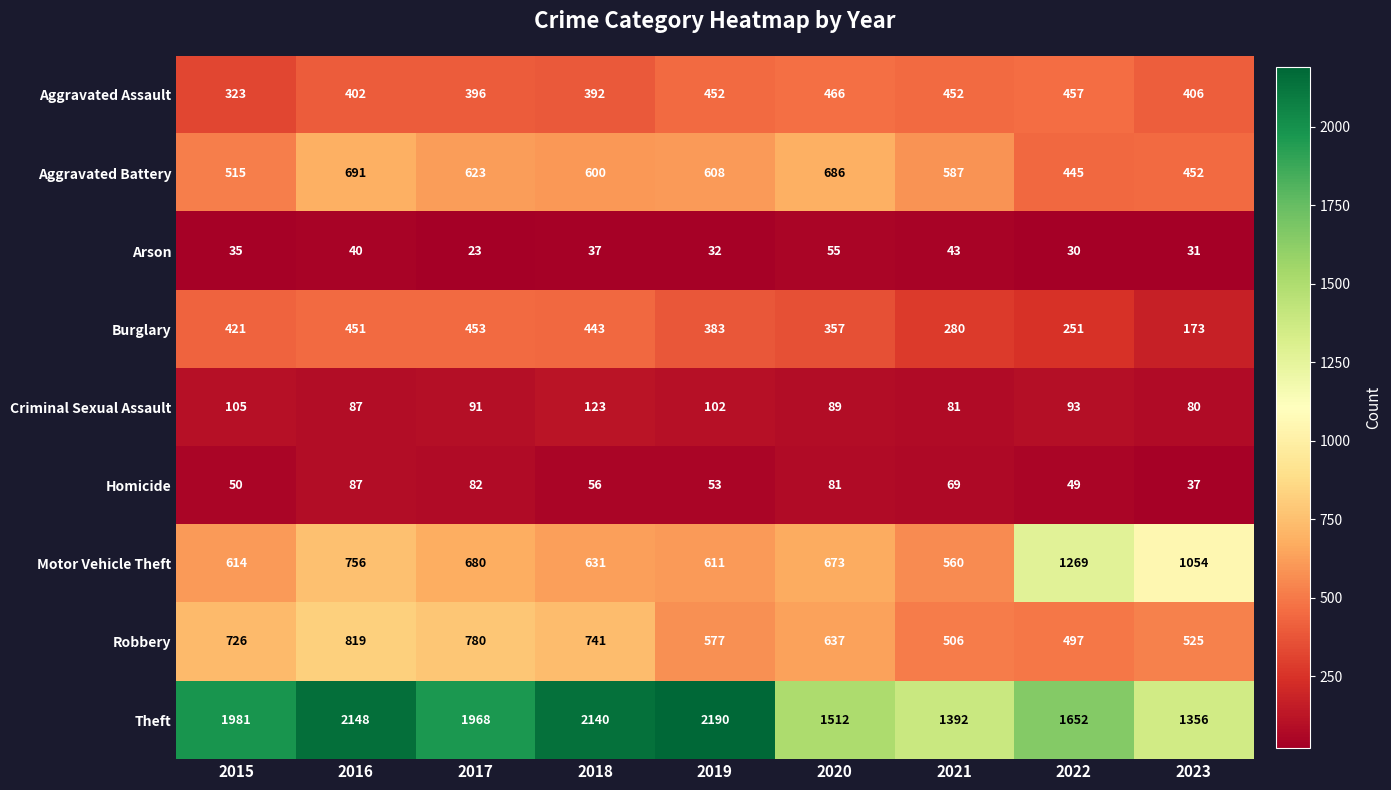

What is the sum of the Robbery values at 2020 and 2023?

1162